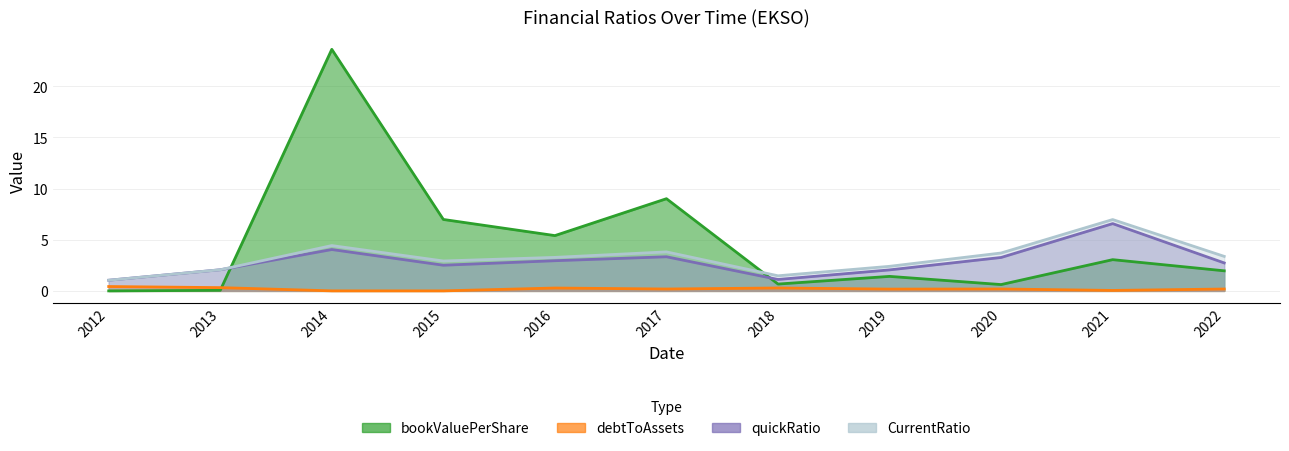

What is the total value across all series at 2017?

16.3